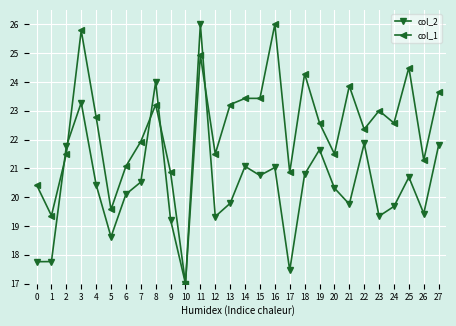

True or false: col_1 and col_2 intersect in this chart.

True